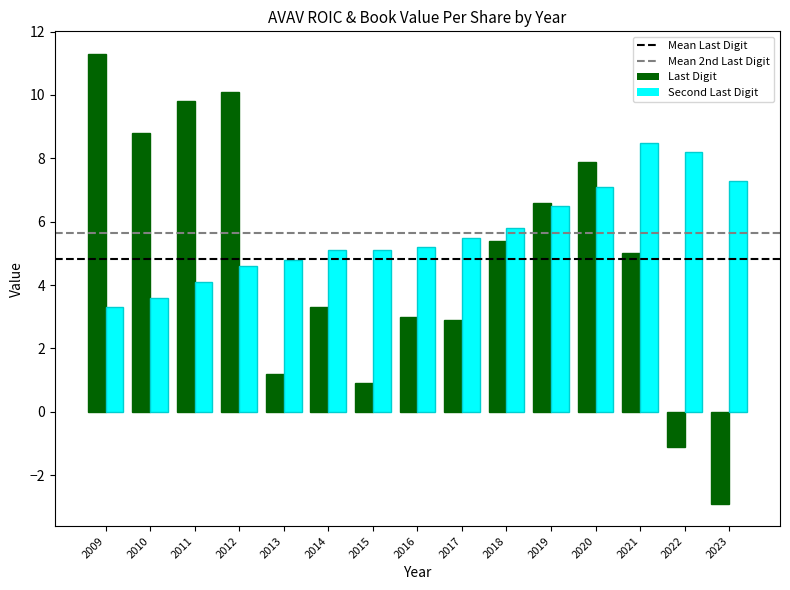

Does the chart contain stacked bars?

No